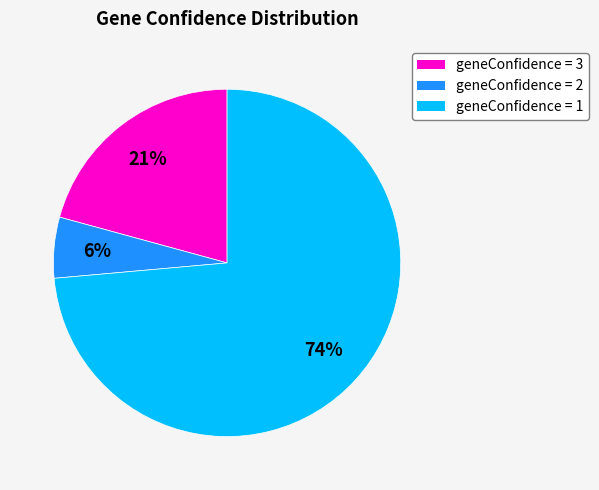

Approximately how many times larger is the value at geneConfidence = 3 compared to geneConfidence = 1?

0.3